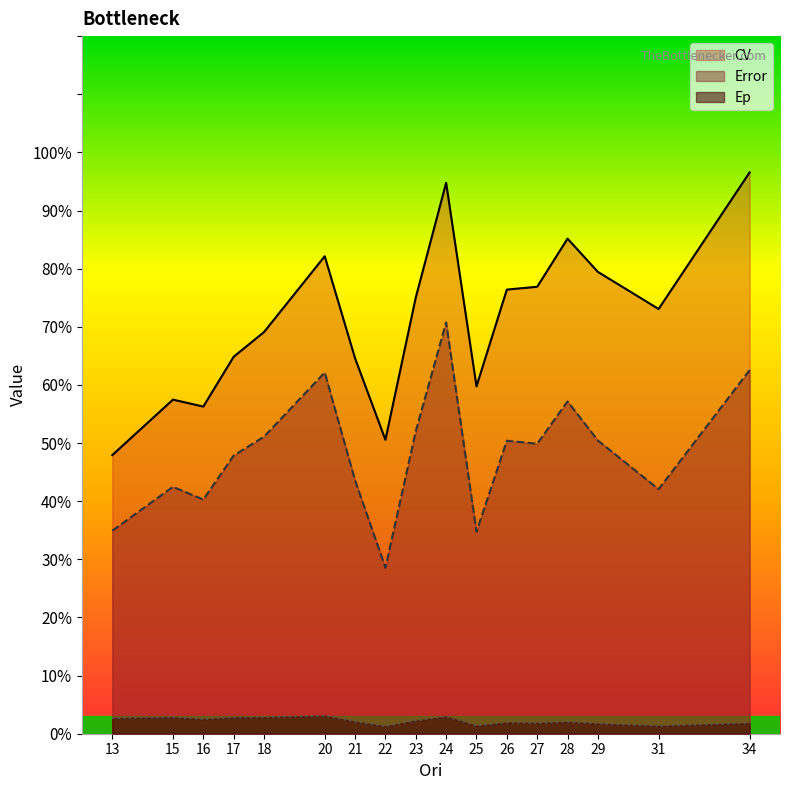

True or false: Error and Ep intersect in this chart.

False